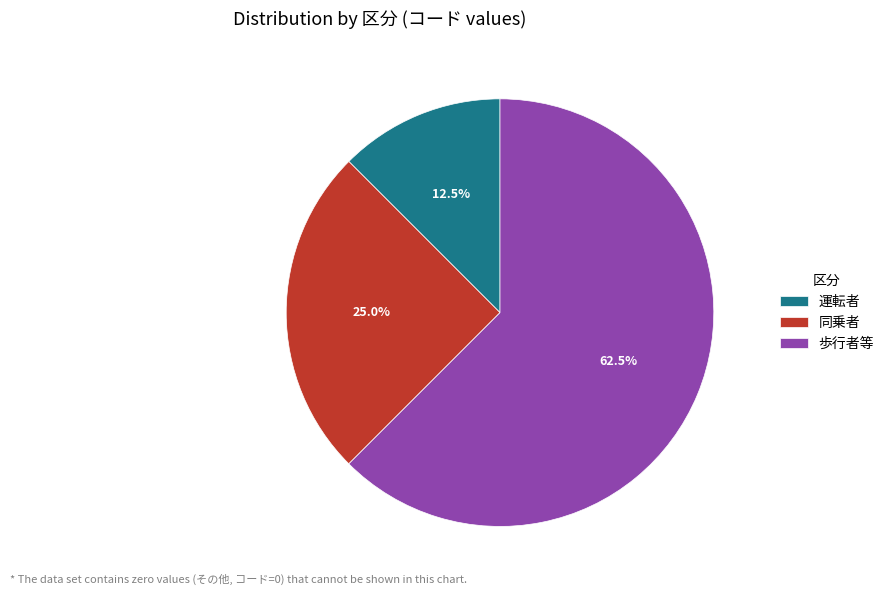

How many segments does this pie chart have?

3